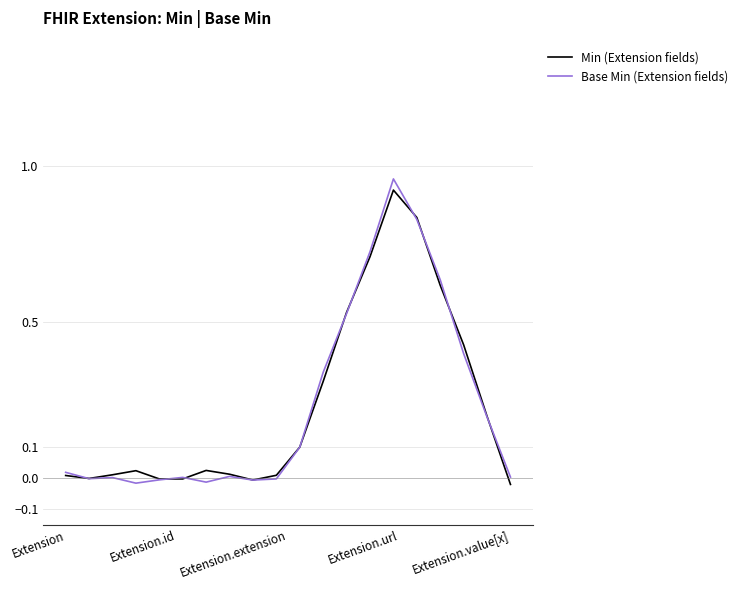

Which series has the largest range (max minus min)?

Base Min (Extension fields)